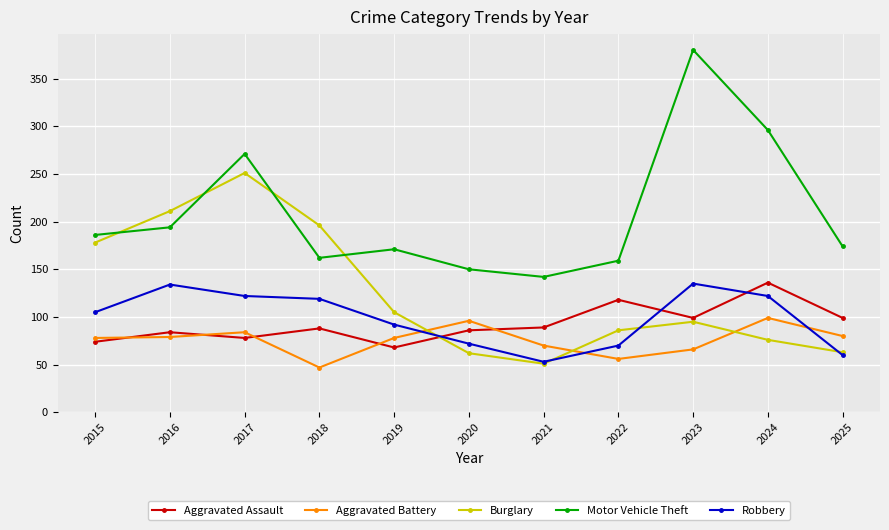

What is the difference between the second highest and second lowest values in the Robbery series?

74